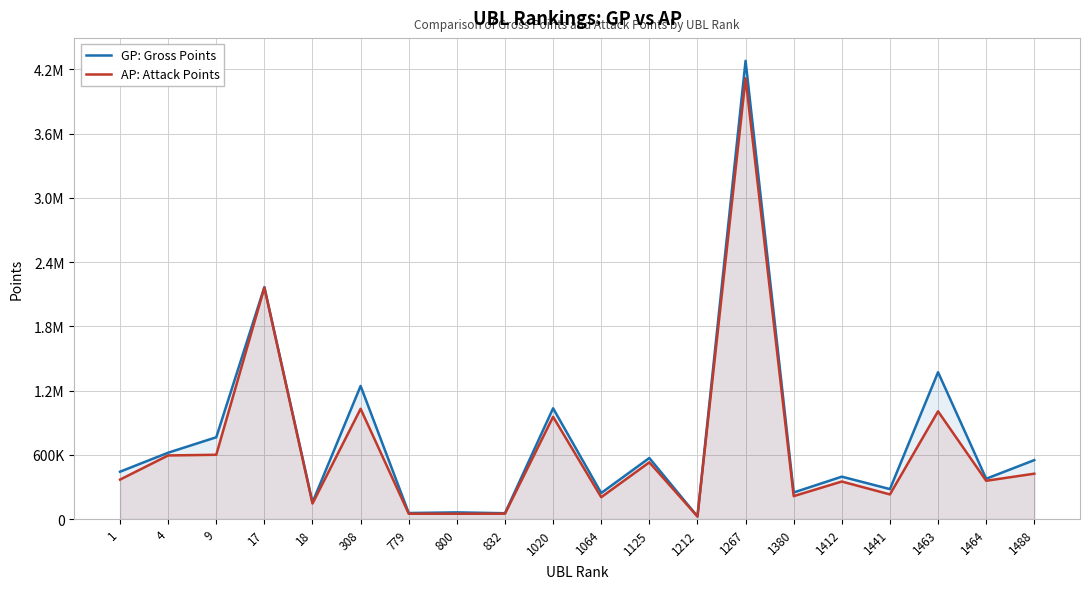

What is the difference between the highest and lowest values at 1020?

79476